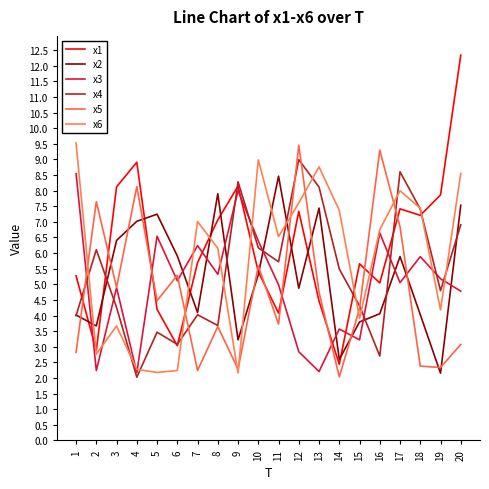

Which series has the largest range (max minus min)?

x1